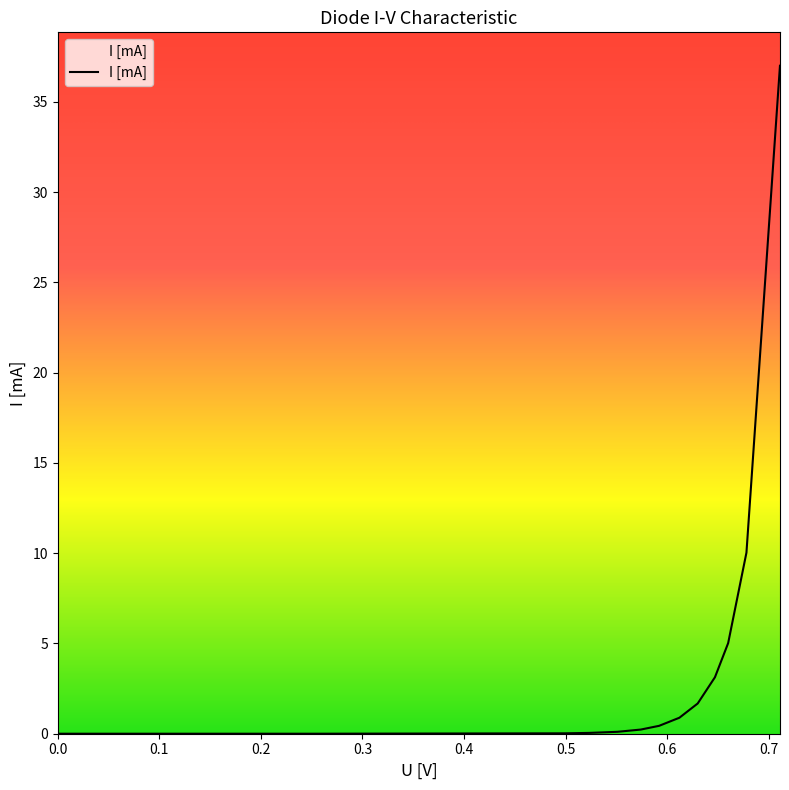

What is the maximum value shown in the chart?

37.0